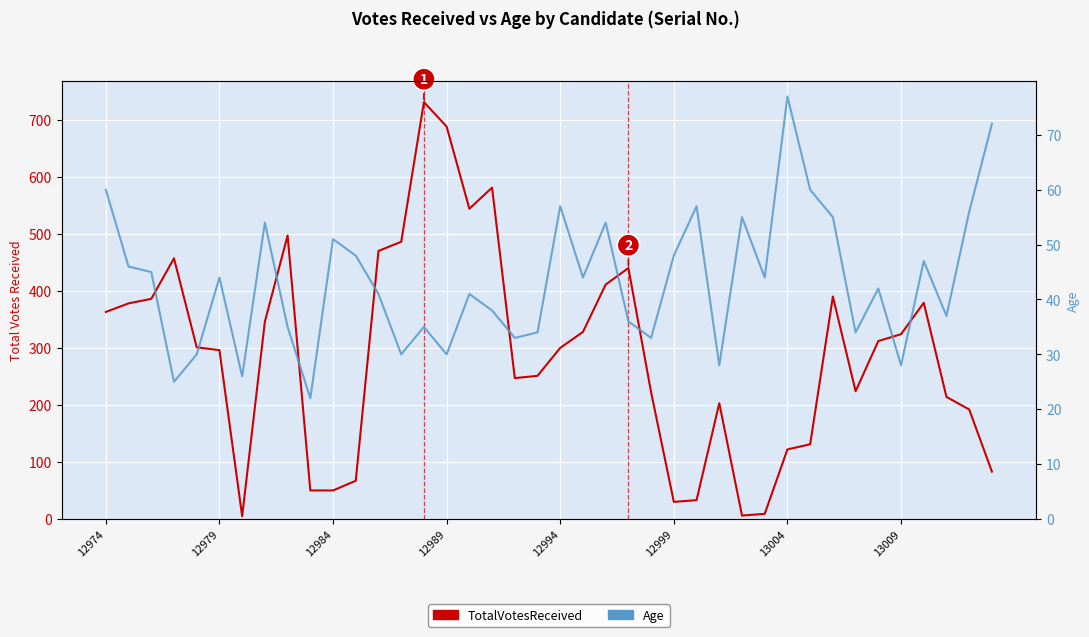

How many distinct data groups are displayed?

2